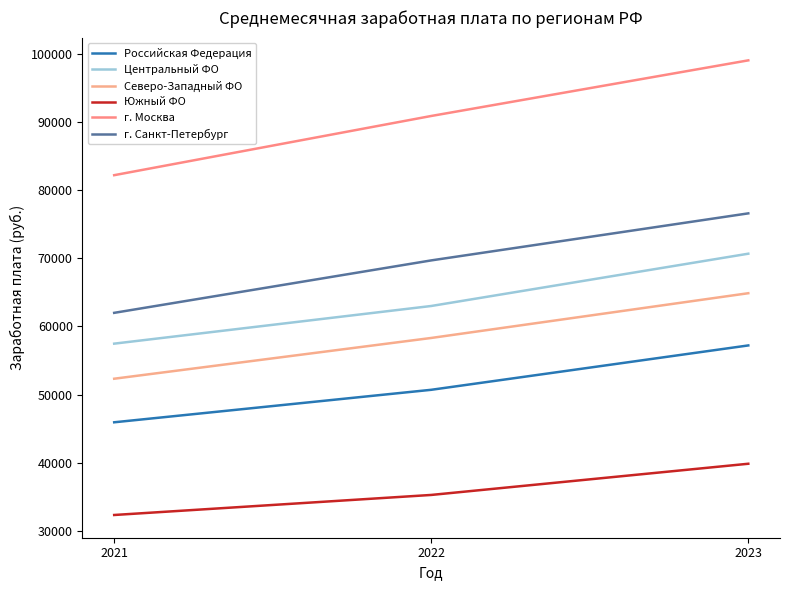

At how many categories does at least one series exceed 71306?

3